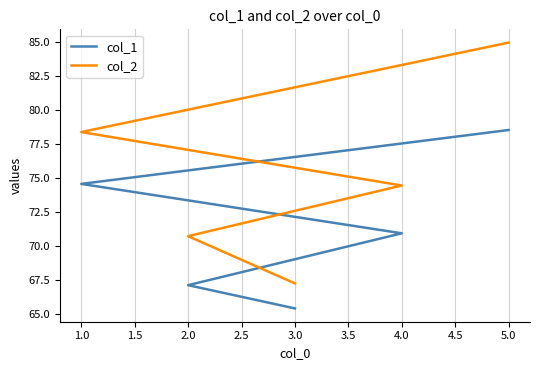

True or false: col_2 and col_1 intersect in this chart.

False